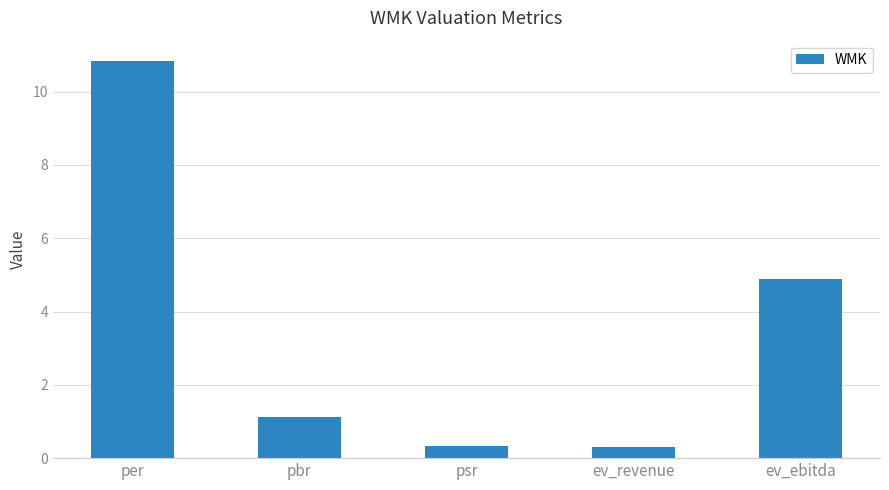

What position from the right is pbr?

4